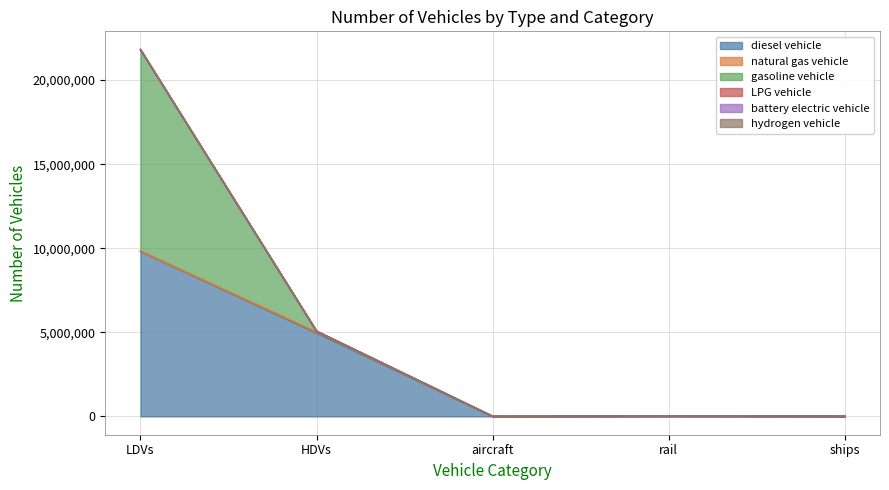

True or false: gasoline vehicle and battery electric vehicle cross at least once.

False